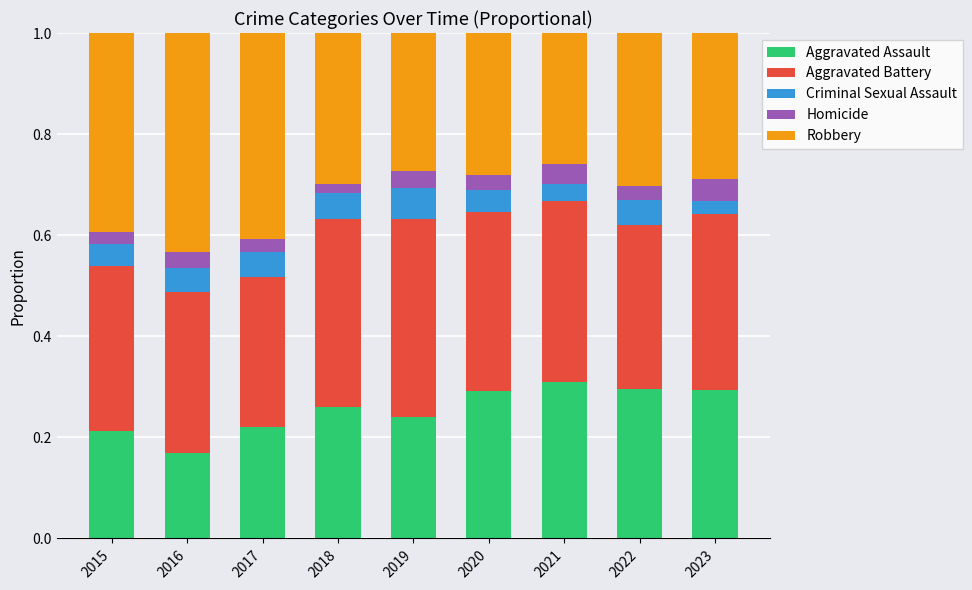

What is the total value across all series at 2023?

1.0